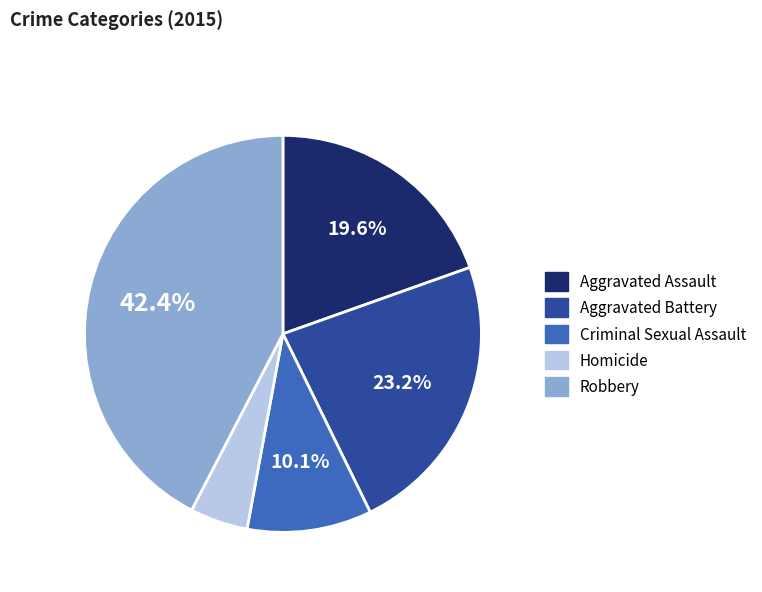

Is it true that Criminal Sexual Assault is 1% of the pie?

False